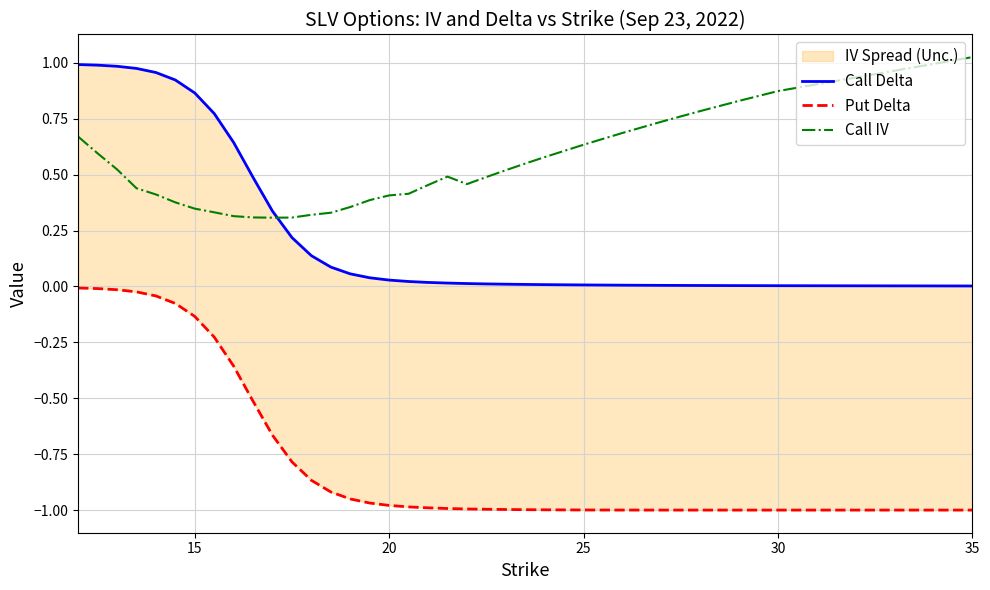

What is the maximum value shown in the chart?

1.0